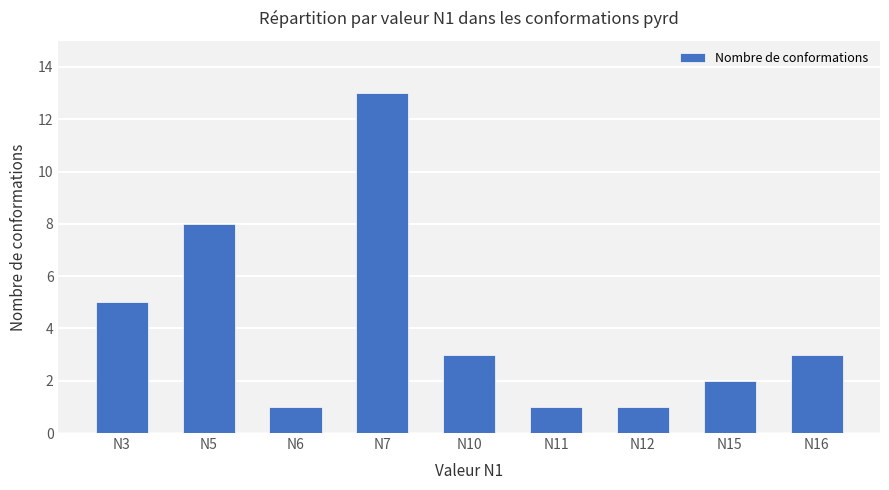

Which label corresponds to the largest value in the chart?

N7